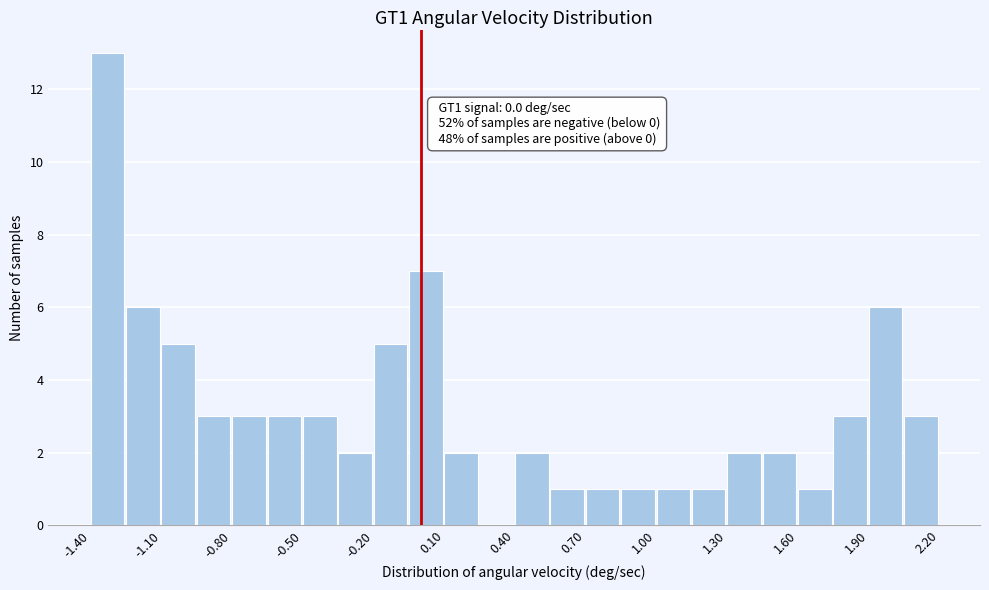

Read against the x-axis, roughly where is the centre of the tallest bar?

-1.35